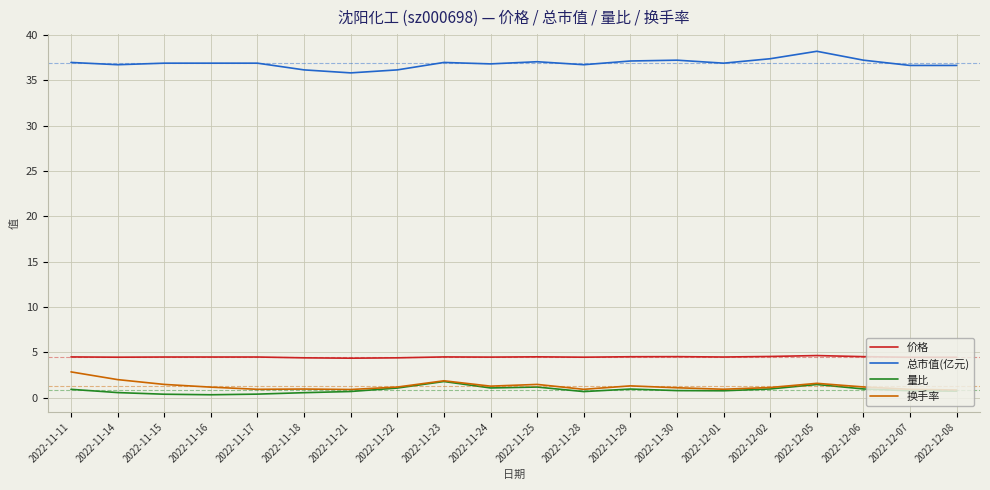

What position from the right is 2022-11-11?

20